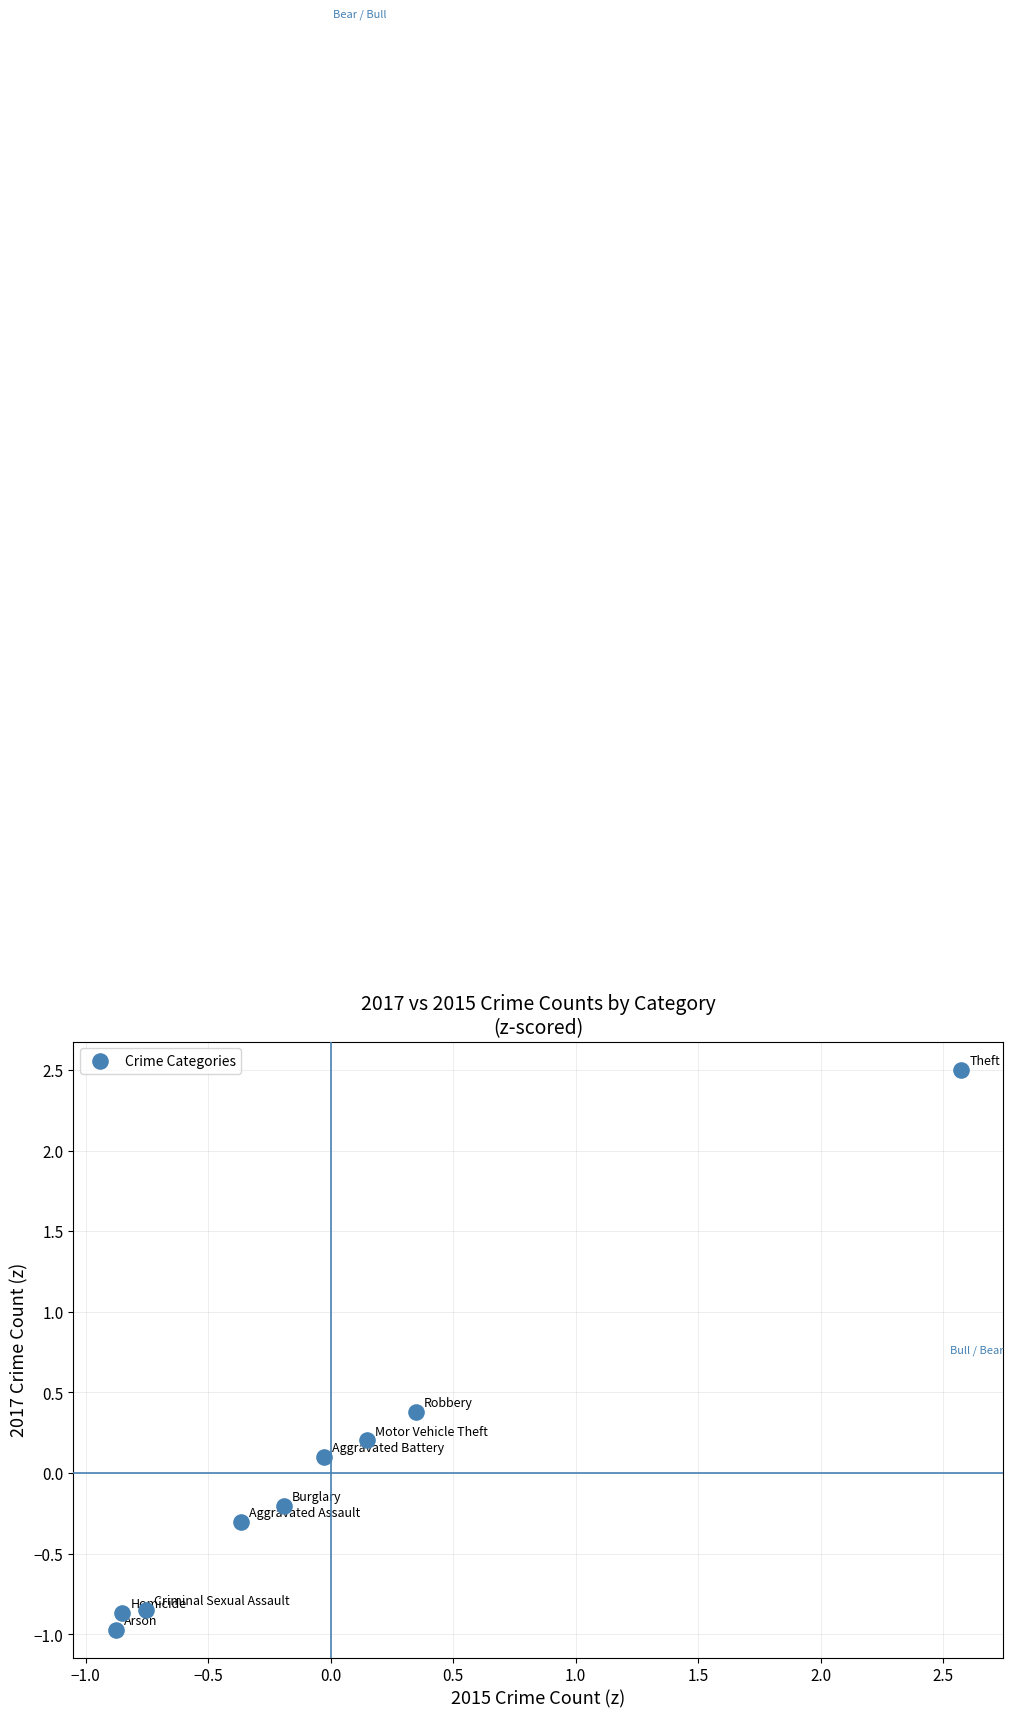

What is the range of Y values (max minus min)?

3.5